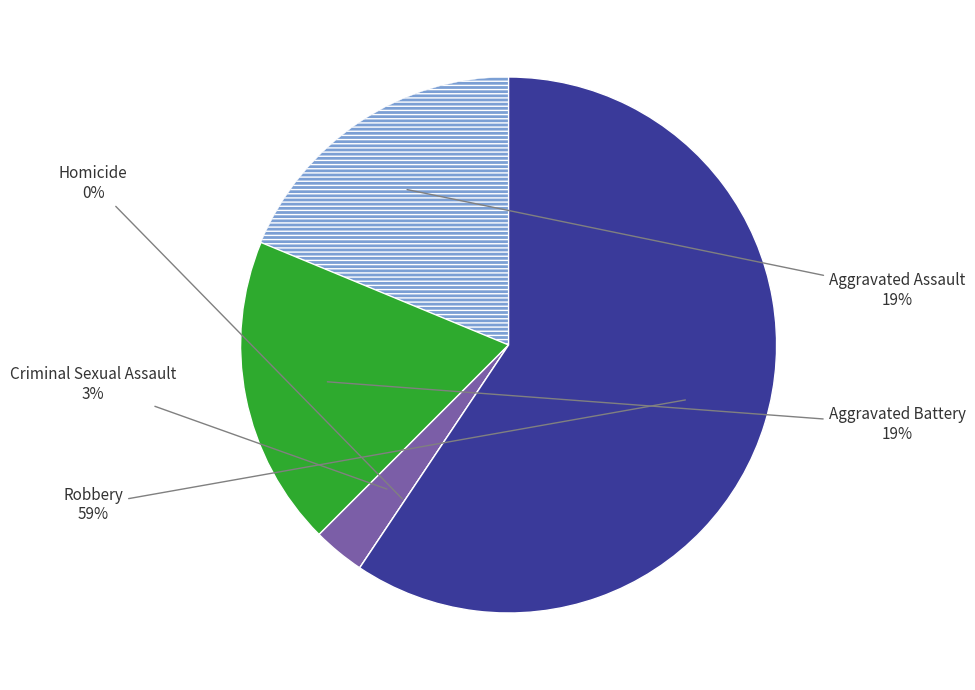

Approximately how many times larger is the value at Criminal Sexual Assault compared to Robbery?

0.1